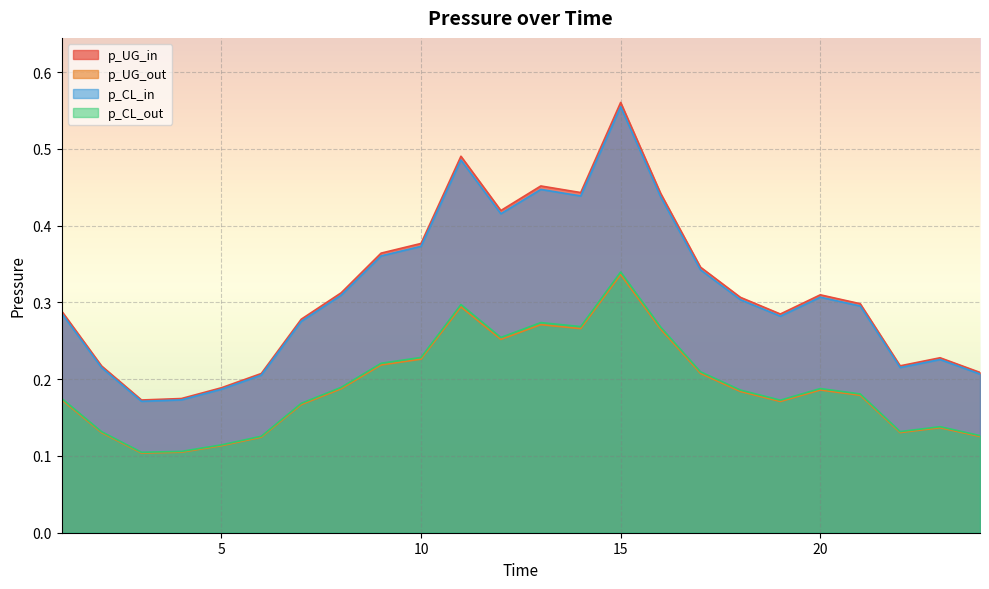

Count the p_CL_in values in the range 0 to 1.

24